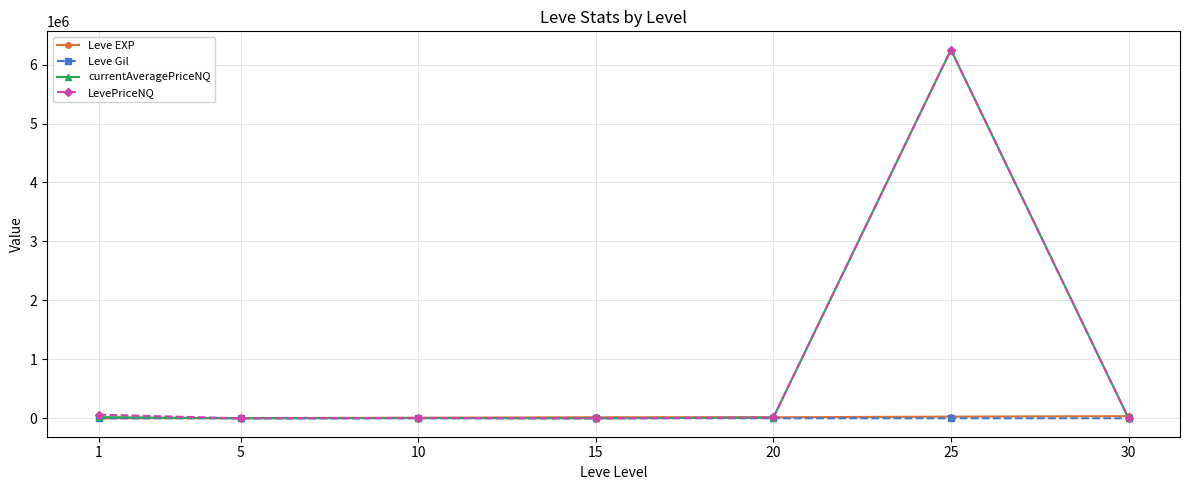

How many lines are shown in the chart?

4